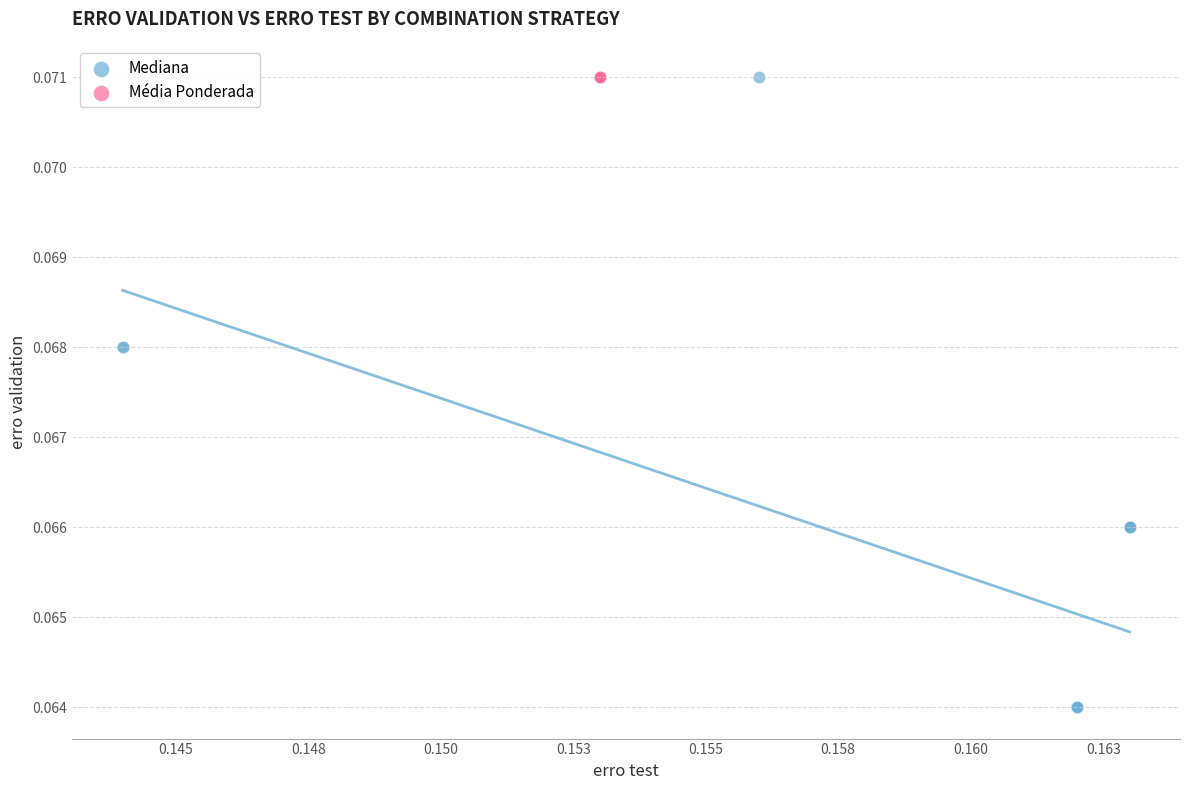

Which series reaches the minimum Y coordinate?

Mediana